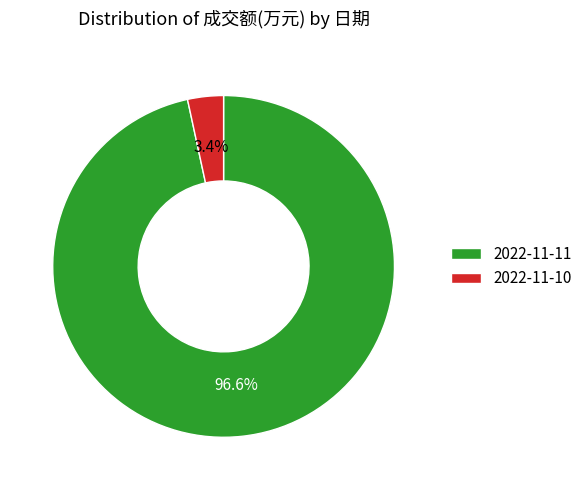

True or false: 2022-11-11 accounts for 97% of the total.

True